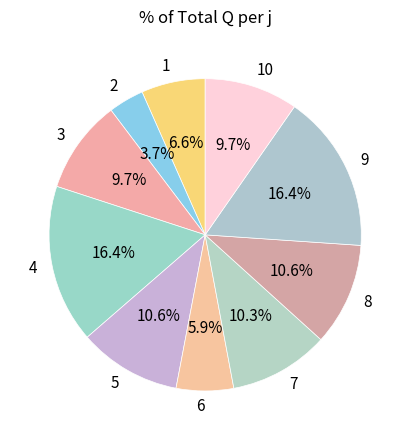

To the nearest percent, what is the difference between the 10 and 5 slice percentages?

1%